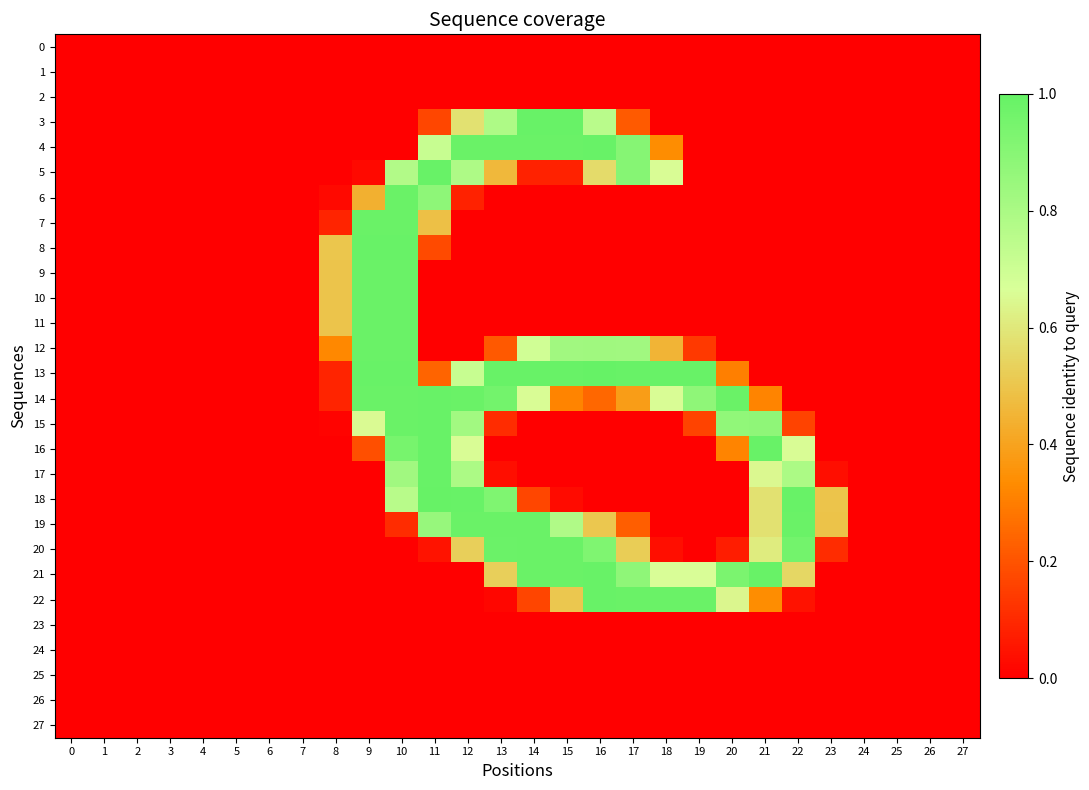

Count the number of data series in this chart.

28